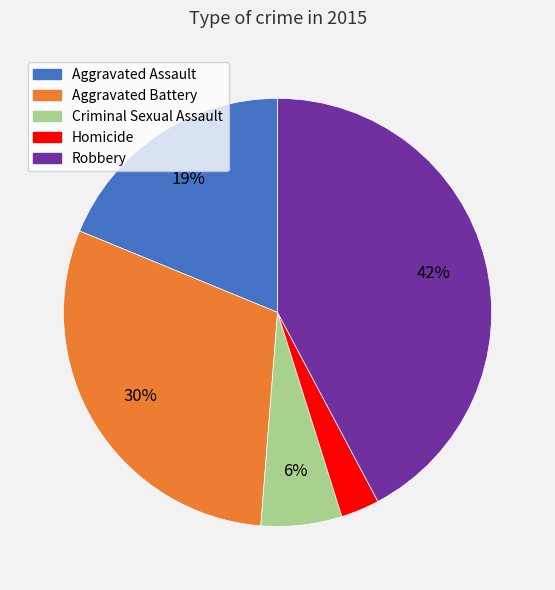

To the nearest percent, what is the combined percentage of Criminal Sexual Assault and Robbery?

48%